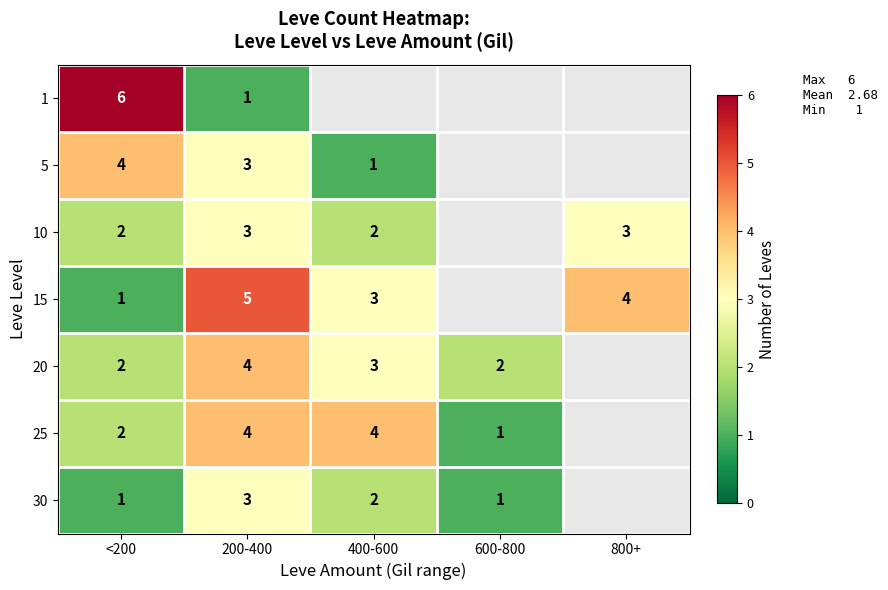

Which has a higher value, 800+ or 600-800?

600-800